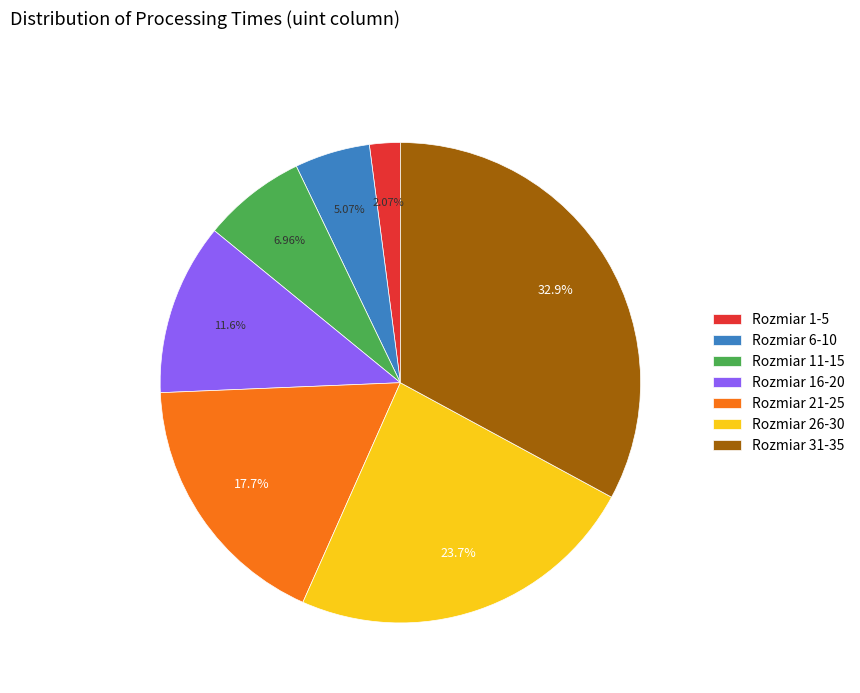

Is there any slice that represents more than half of the pie?

No